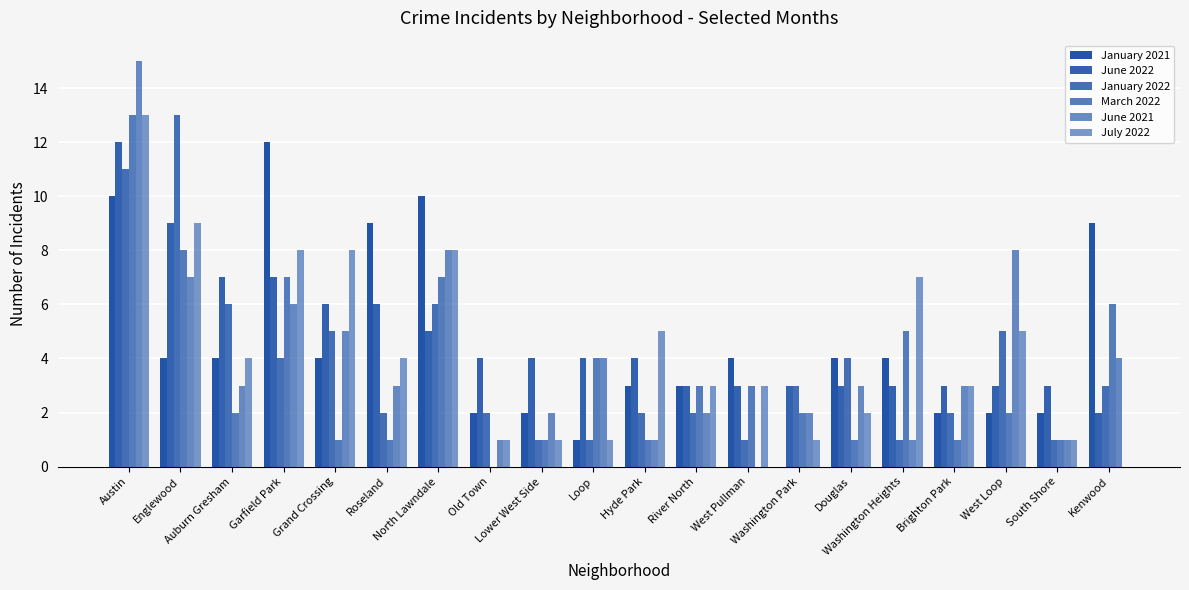

What is the total value across all series at West Loop?

25